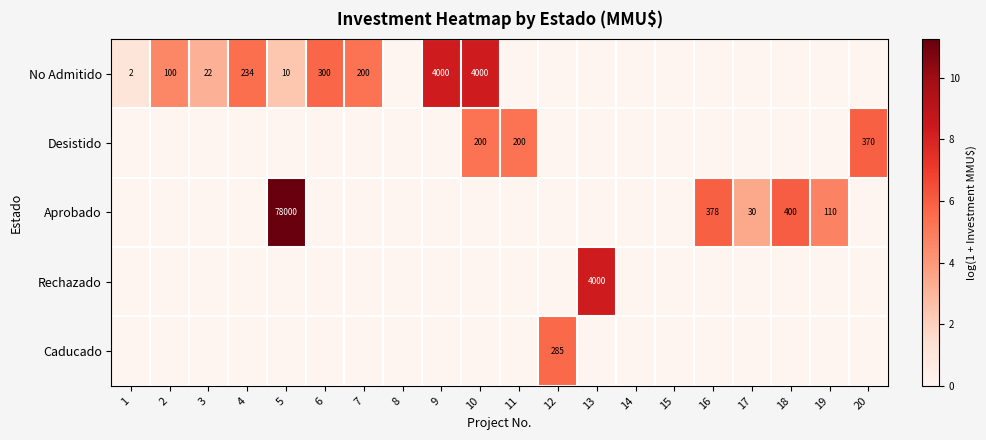

True or false: No Admitido has a value of 10 at 5.

True